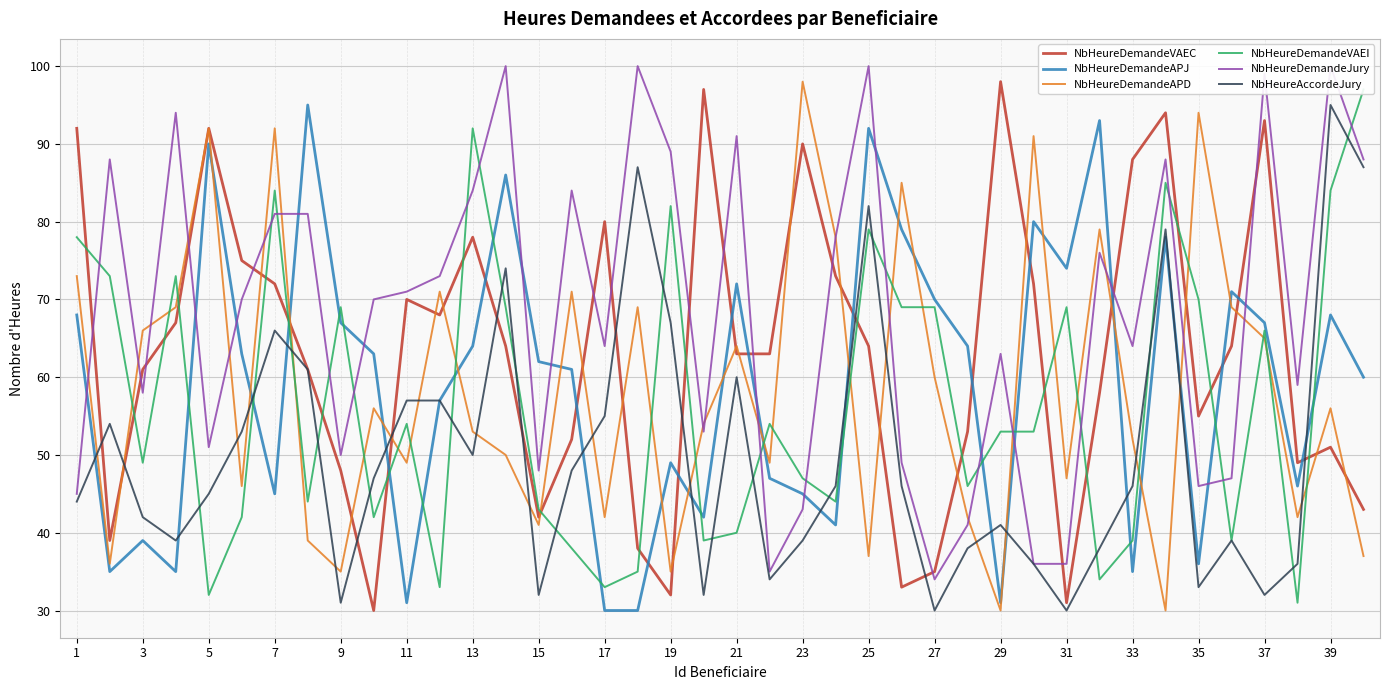

In NbHeureDemandeAPJ, how many points are higher than both neighbors (excluding endpoints)?

12